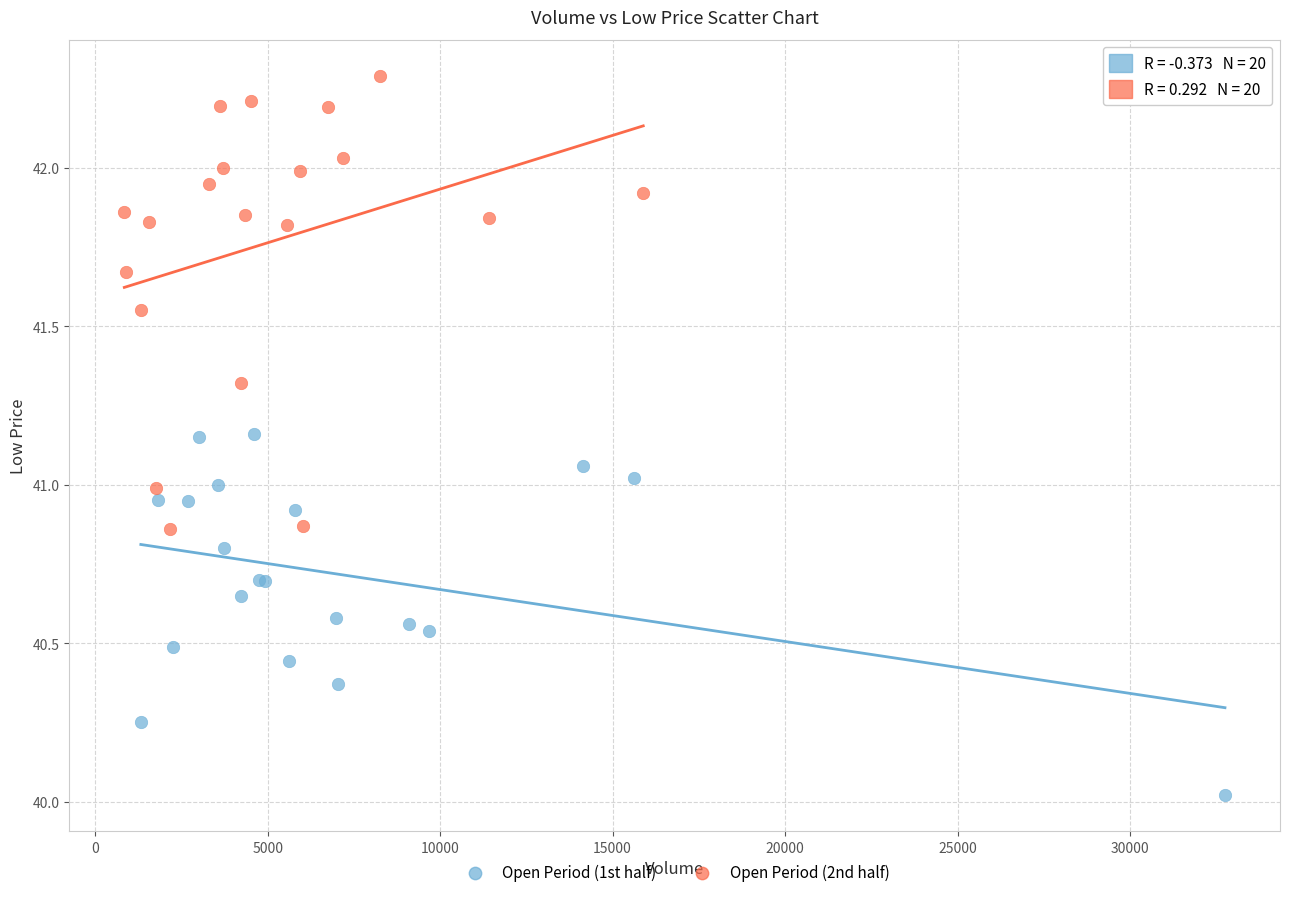

What are all the series names shown in the legend?

Open Period (1st half), Open Period (2nd half)